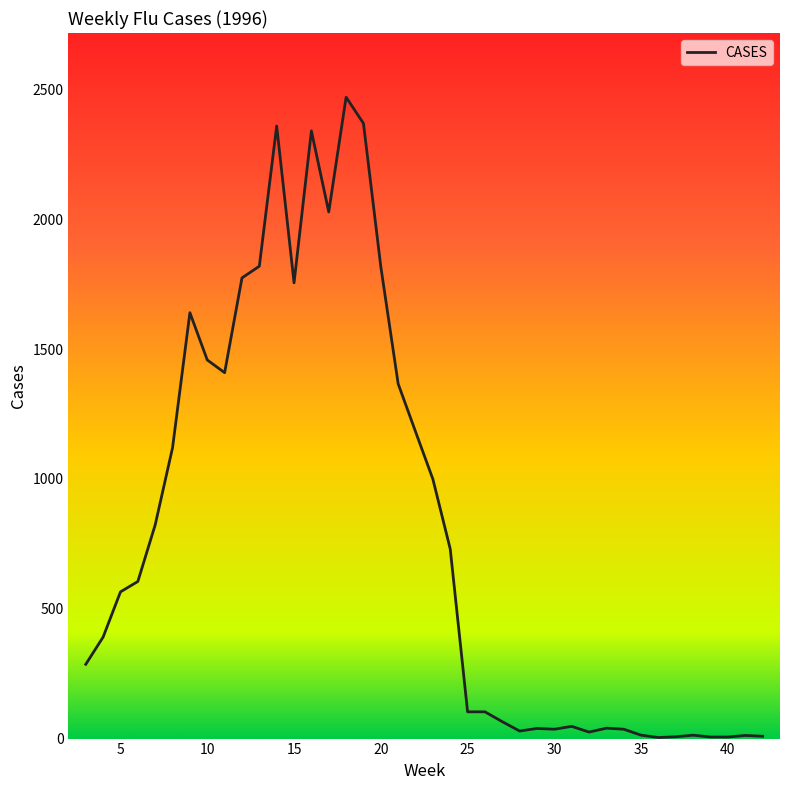

What is the greatest value displayed?

2470